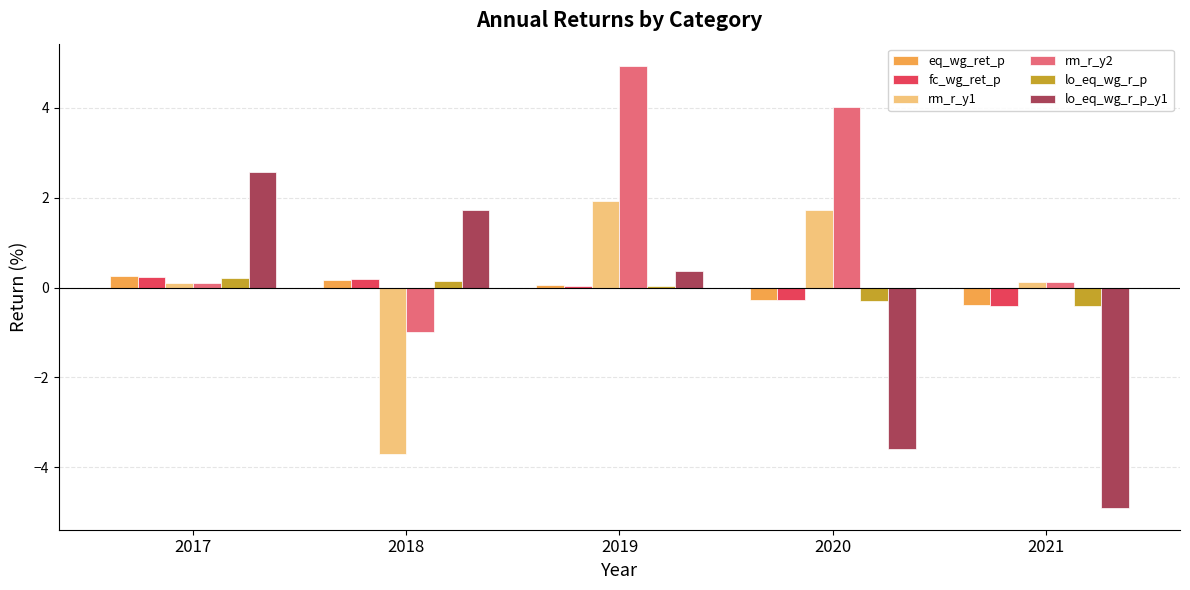

Is the value of rm_r_y2 at 2018 greater than the value of eq_wg_ret_p at 2017?

No